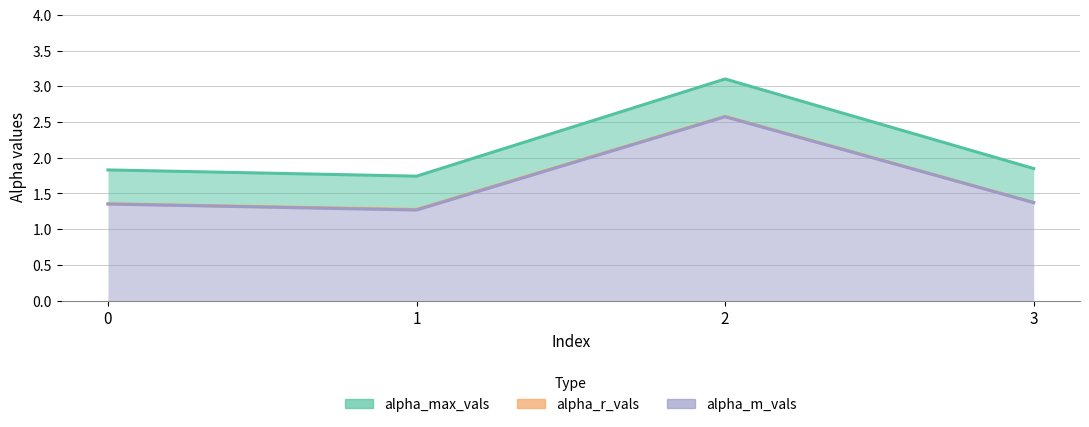

What is the minimum value shown in the chart?

1.3